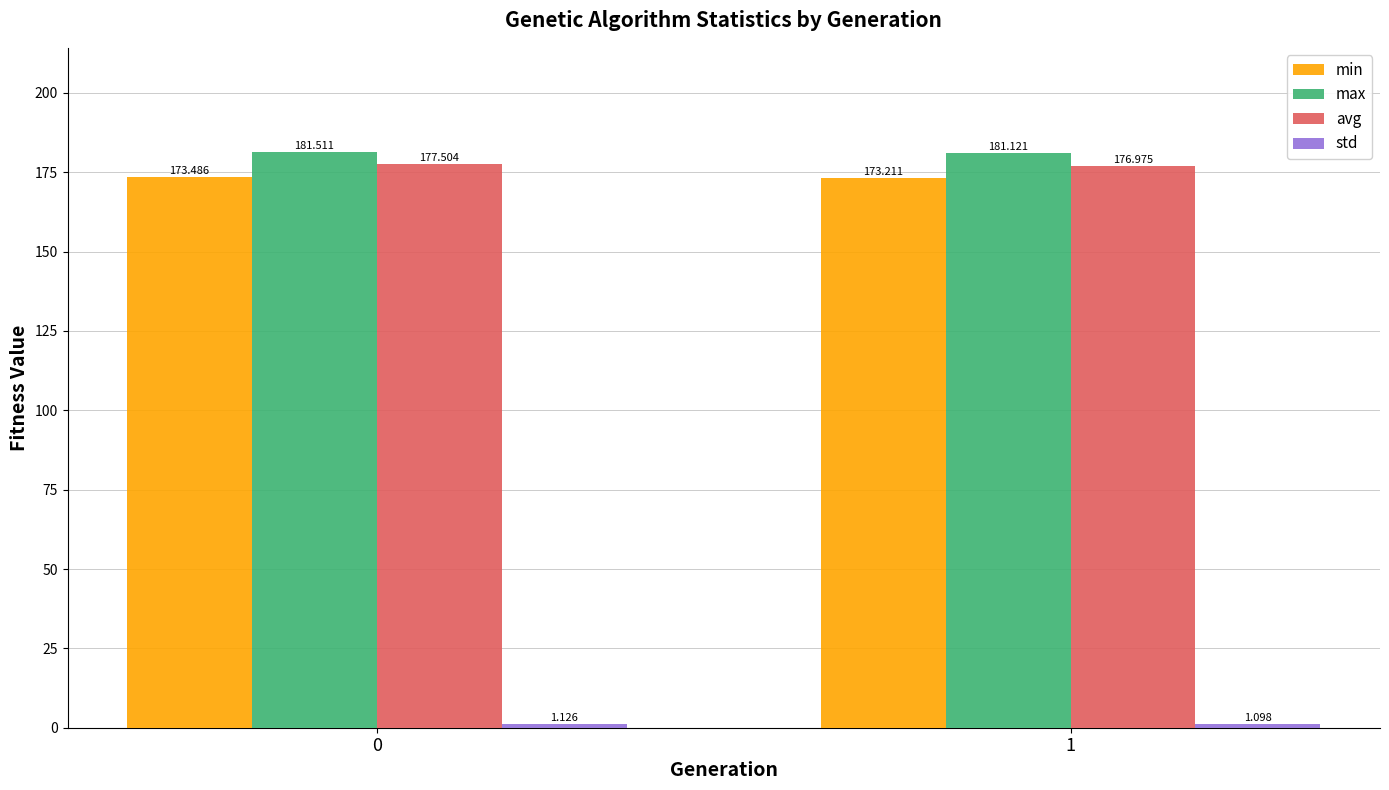

Between 0 and 1, which series saw the biggest shift?

avg